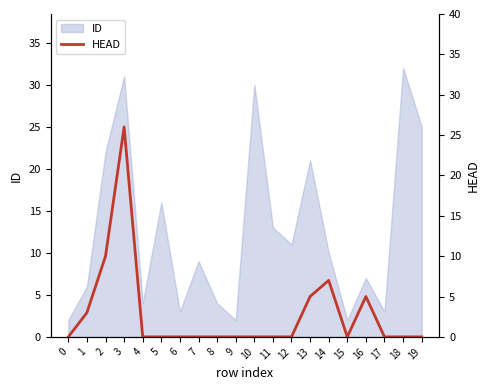

What is the sum of all values?

56